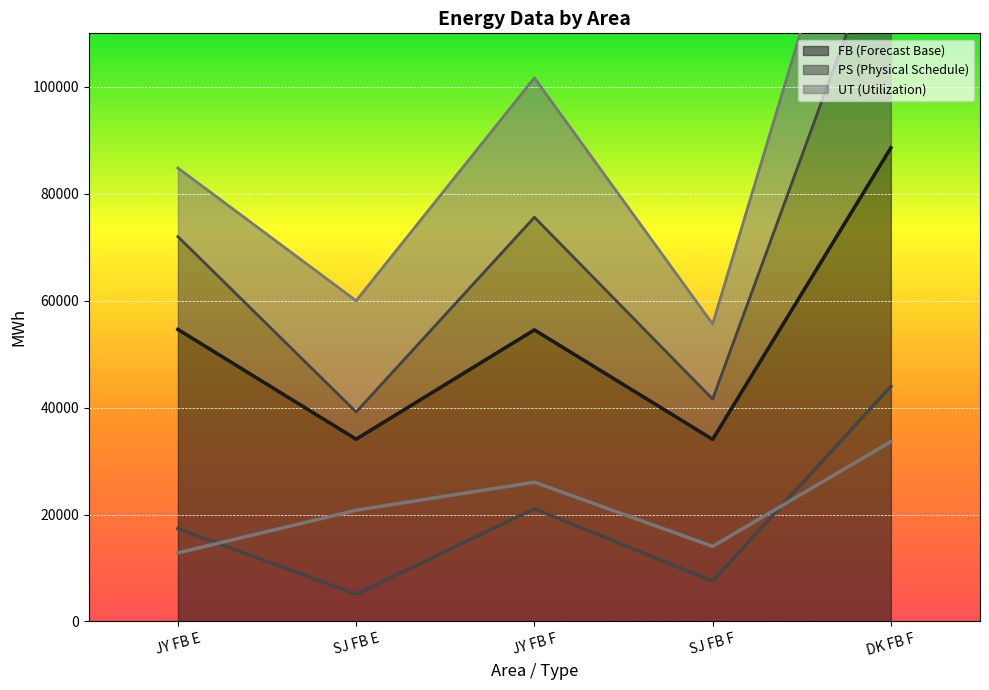

Which series has the largest total across all categories?

FB (Forecast Base)